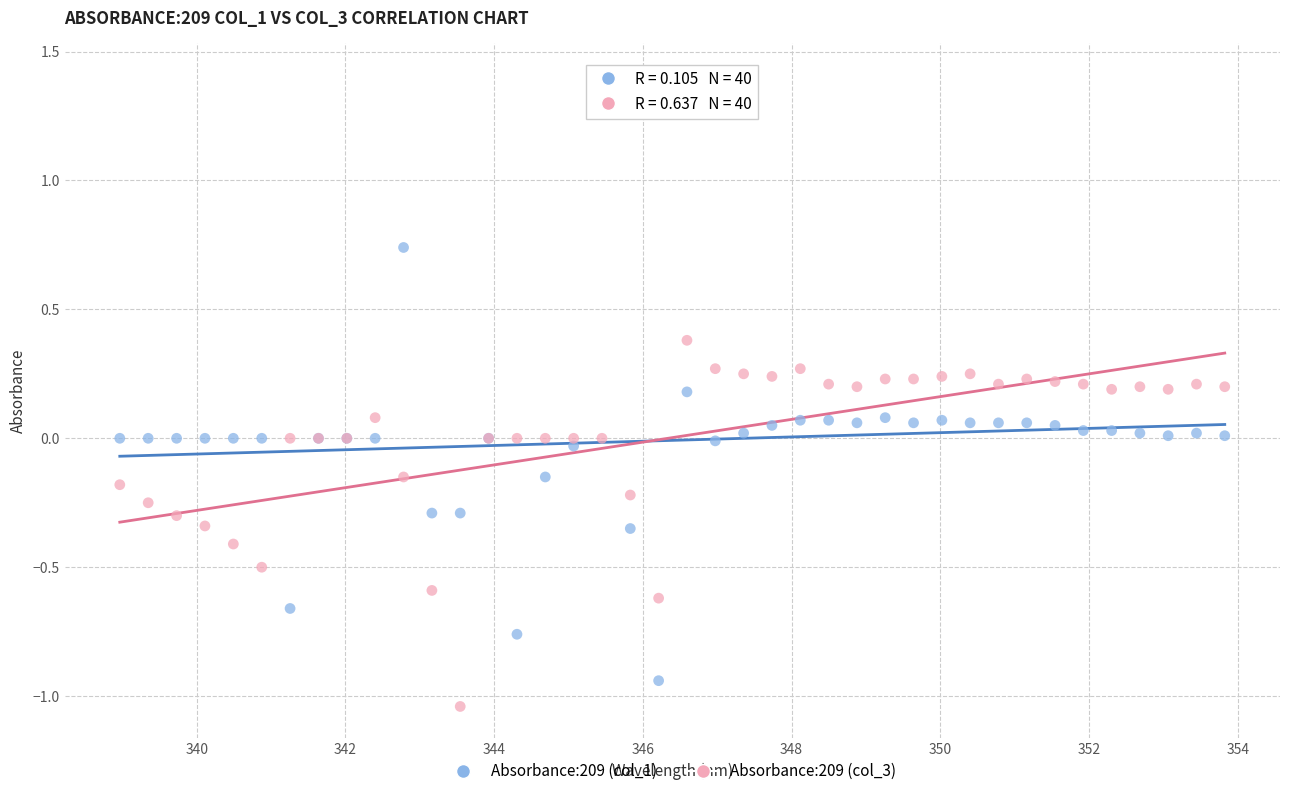

What is the X range (max minus min) for the scatter plot?

14.9